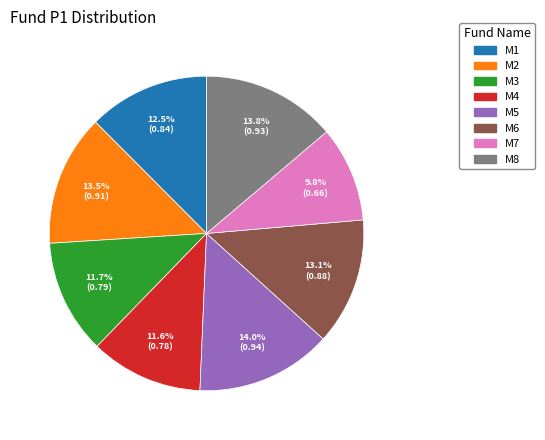

What is the smallest slice in the pie chart?

M7